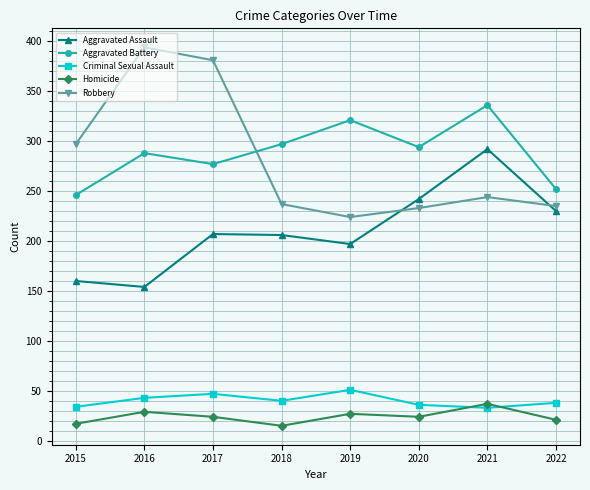

At which label does Aggravated Battery reach its minimum?

2015